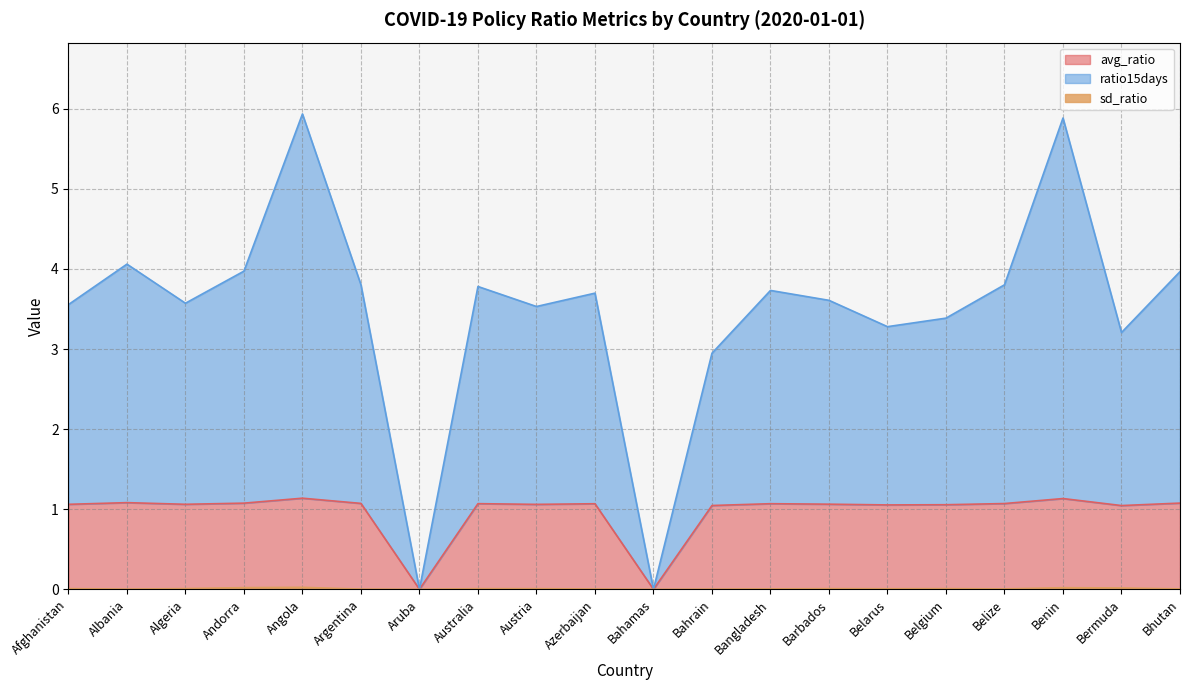

Which category has the highest value in the ratio15days series?

Angola